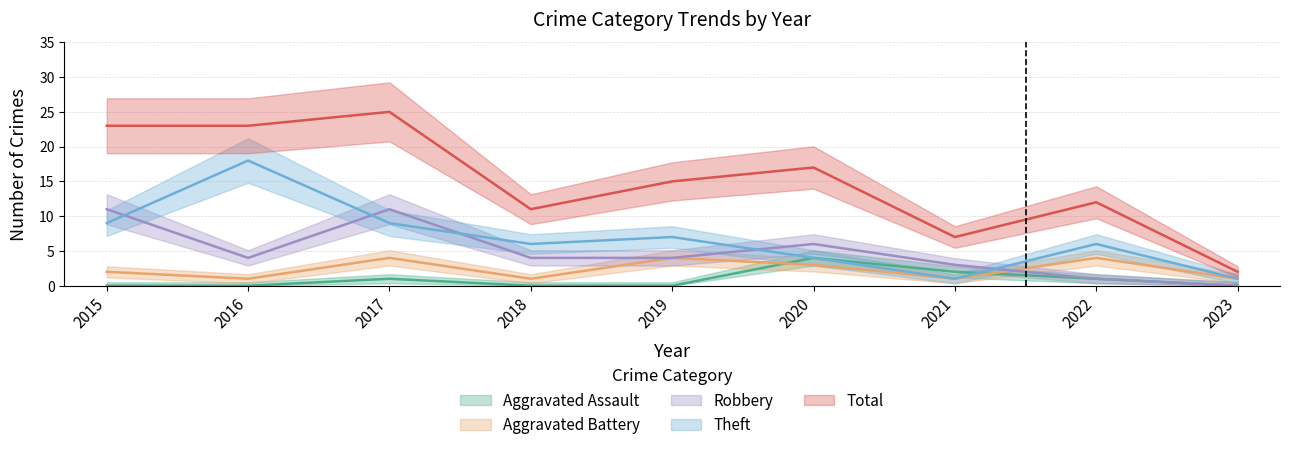

List the labels in order of Aggravated Assault value, largest first.

2020, 2021, 2017, 2022, 2015, 2016, 2018, 2019, 2023